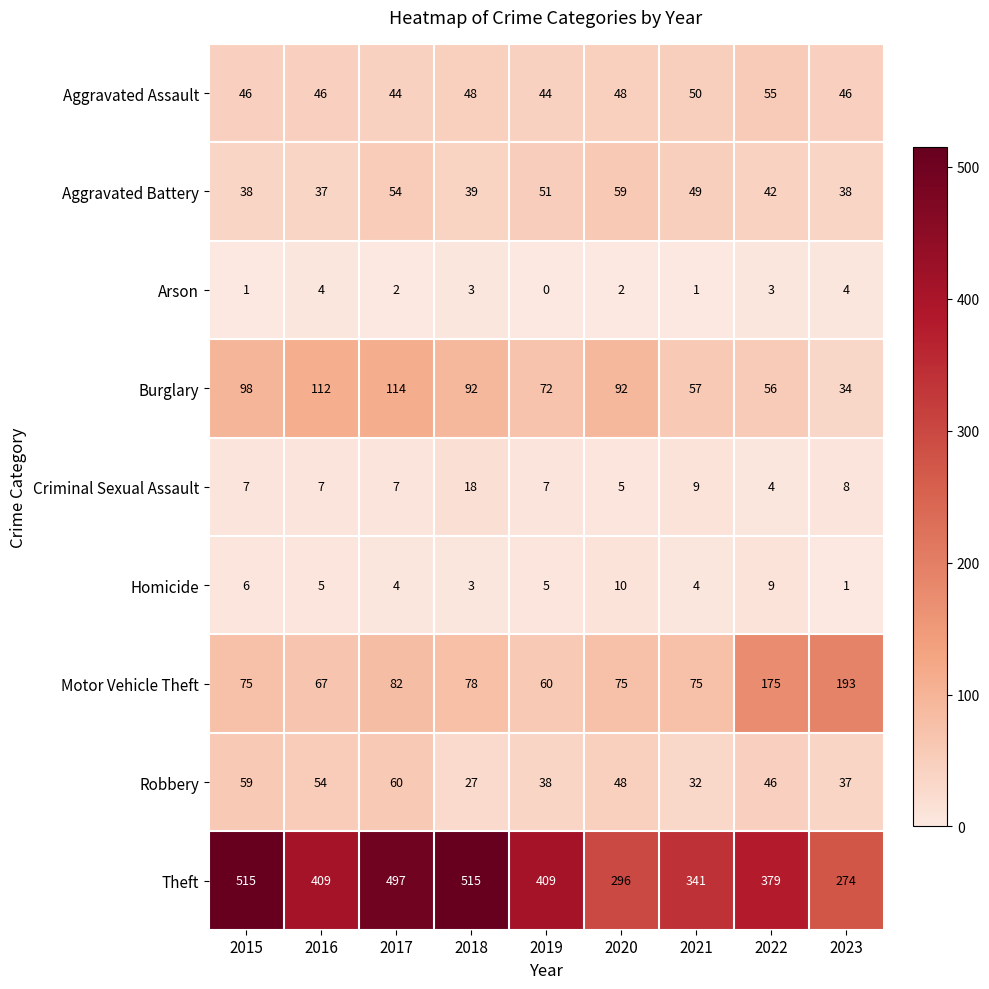

At which category does the chart reach its minimum across all series?

2019